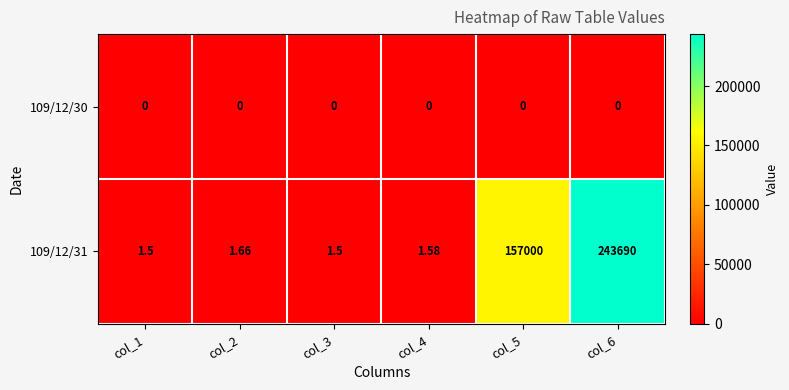

Which series changed the most between col_4 and col_5?

109/12/31